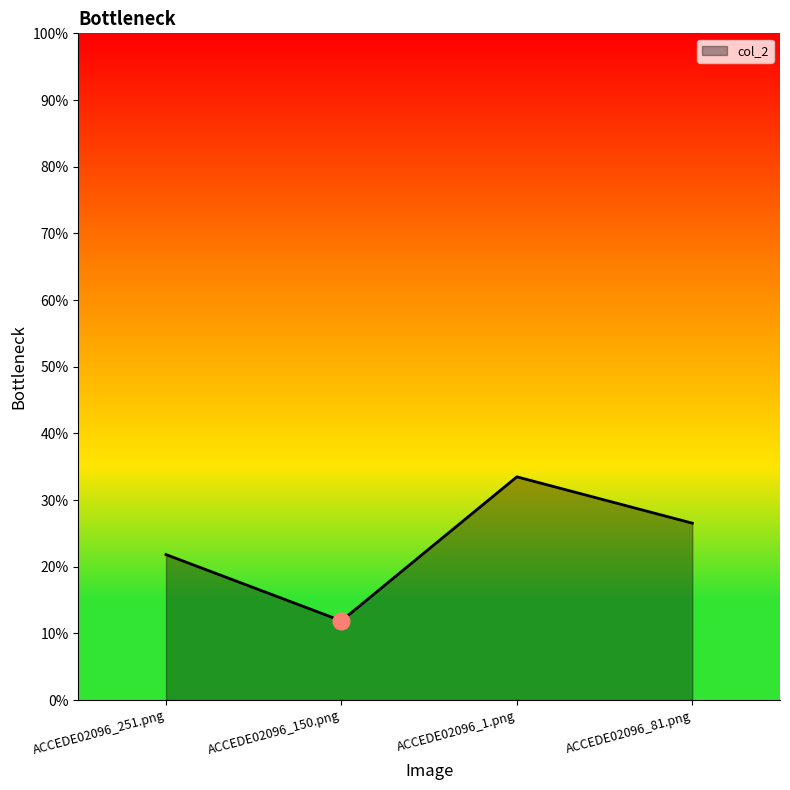

Does the chart have visible grid lines?

No